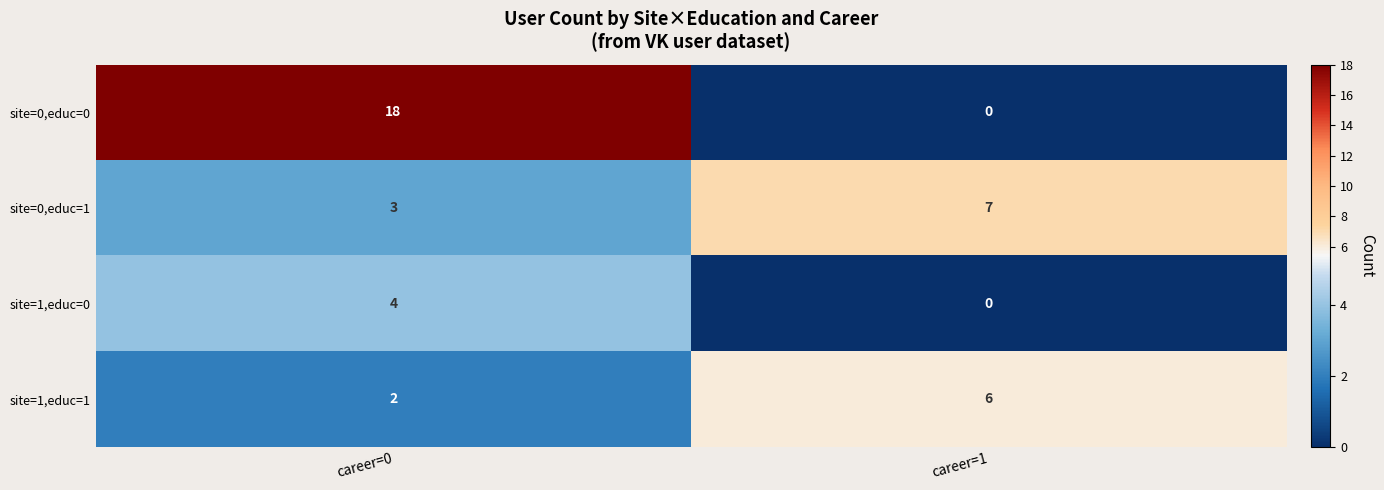

Is it true that site=0,educ=0 equals 12 at career=1?

False